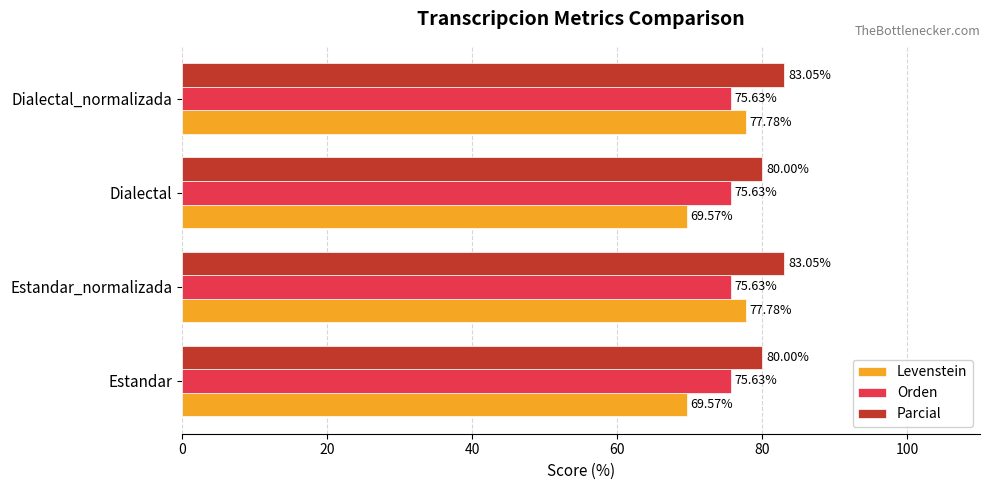

List the series in order of their peak value, highest first.

Parcial, Levenstein, Orden